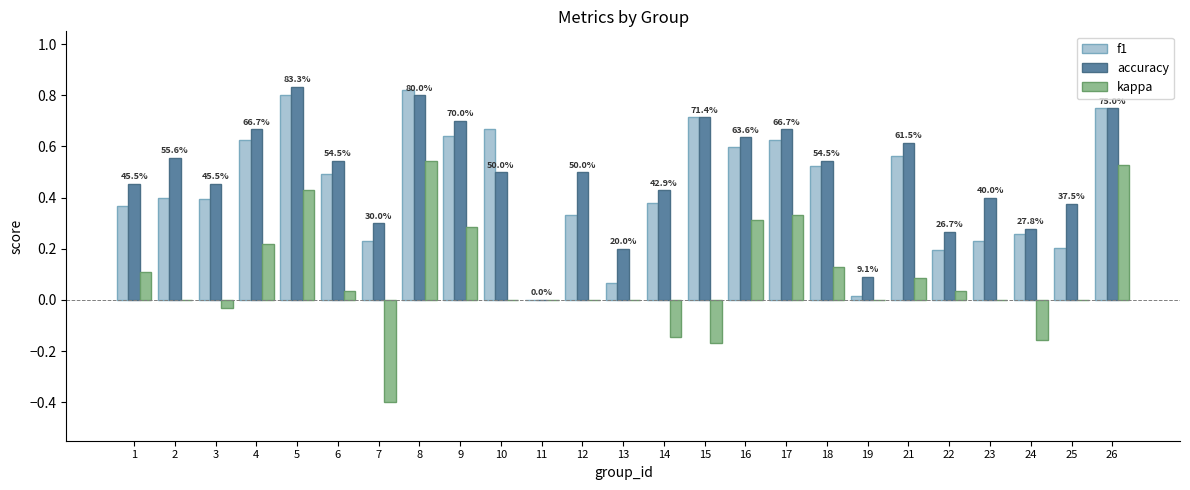

Count the number of categories in the chart.

25